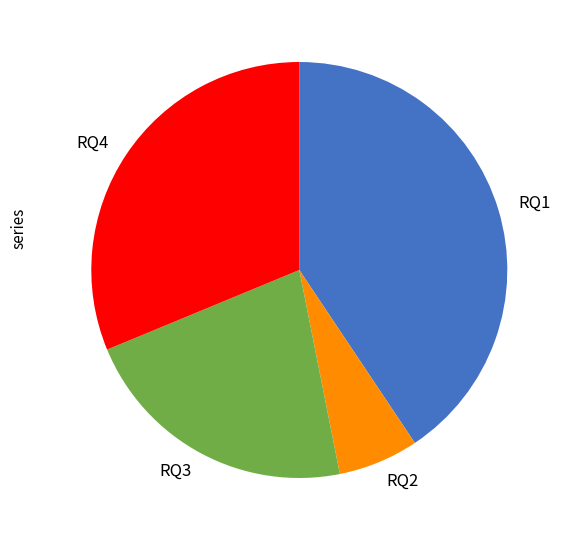

True or false: RQ3 accounts for 22% of the total.

True